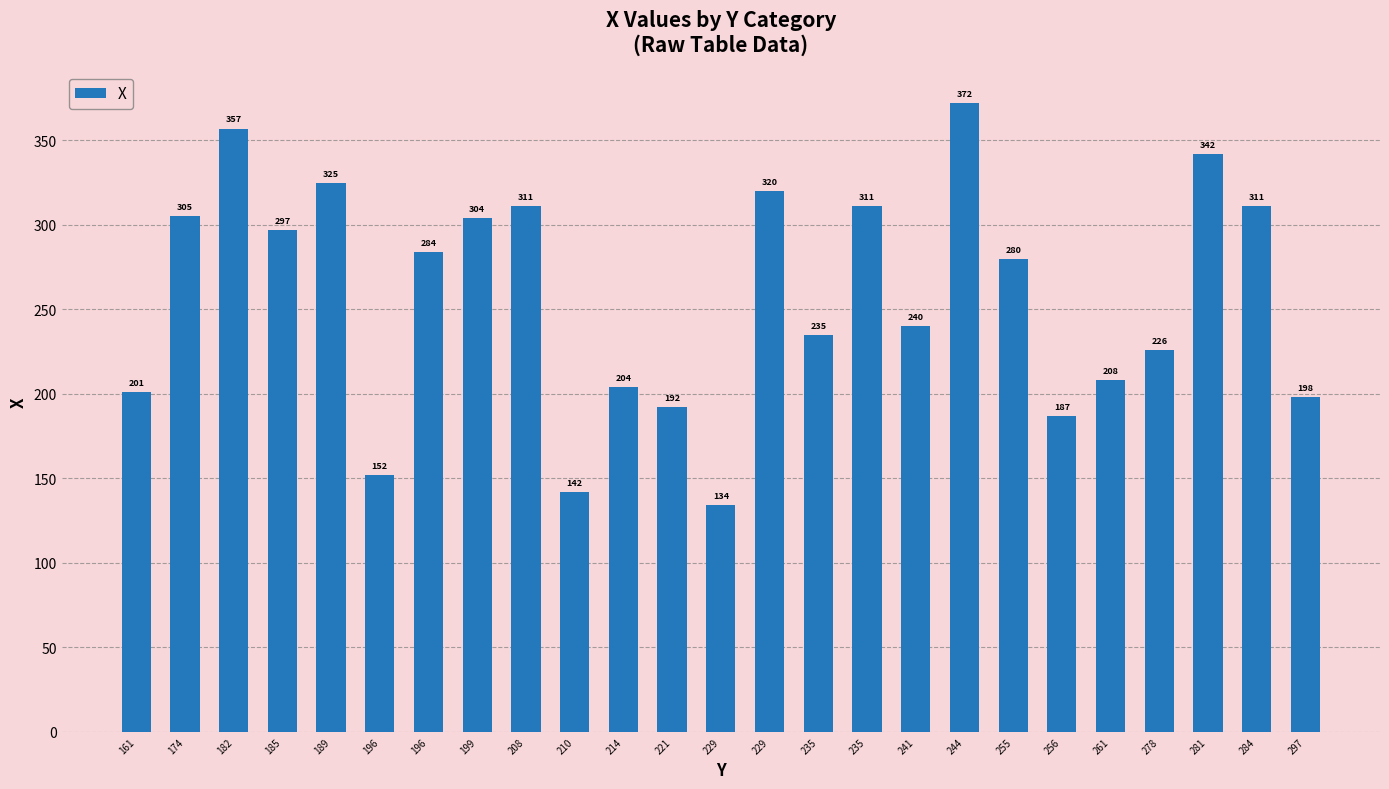

Does the chart contain any negative values?

No